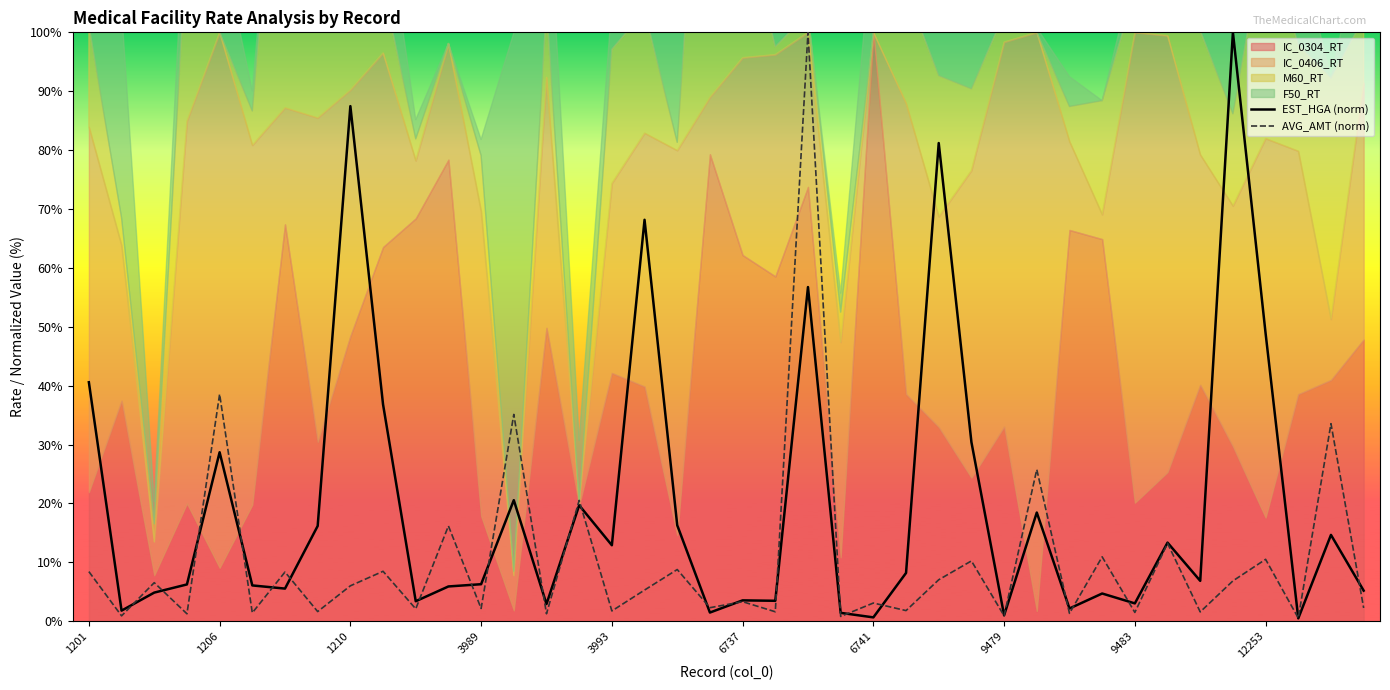

At which label is EST_HGA (norm) closest to 50?

12253